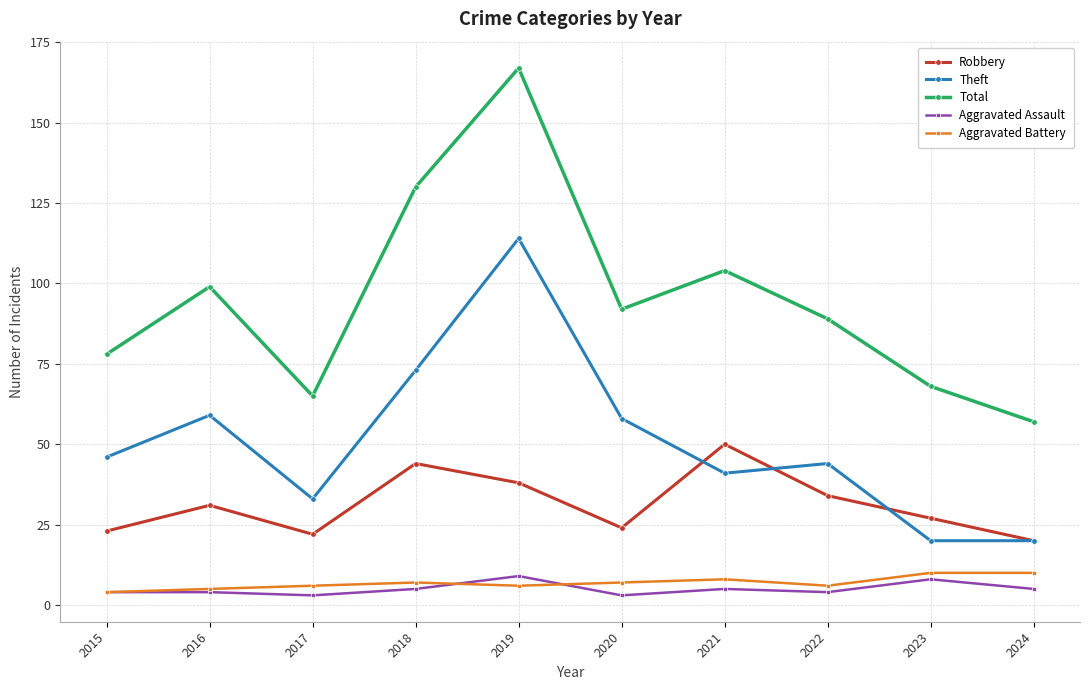

What is the sum of all Theft values?

508